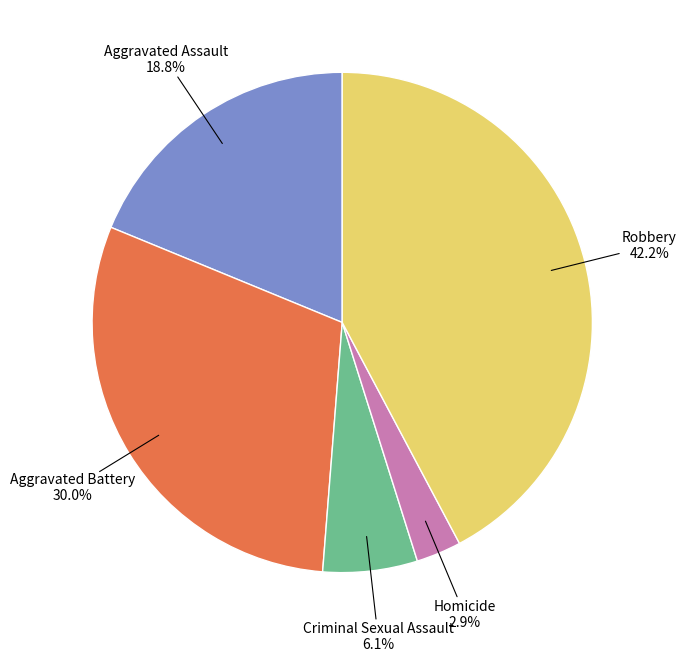

Which category has the smallest portion of the pie?

Homicide